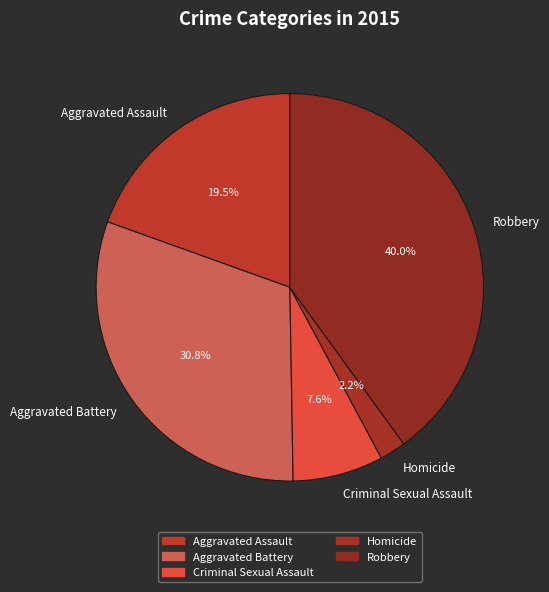

To the nearest percent, what percentage of the pie is Homicide?

2%